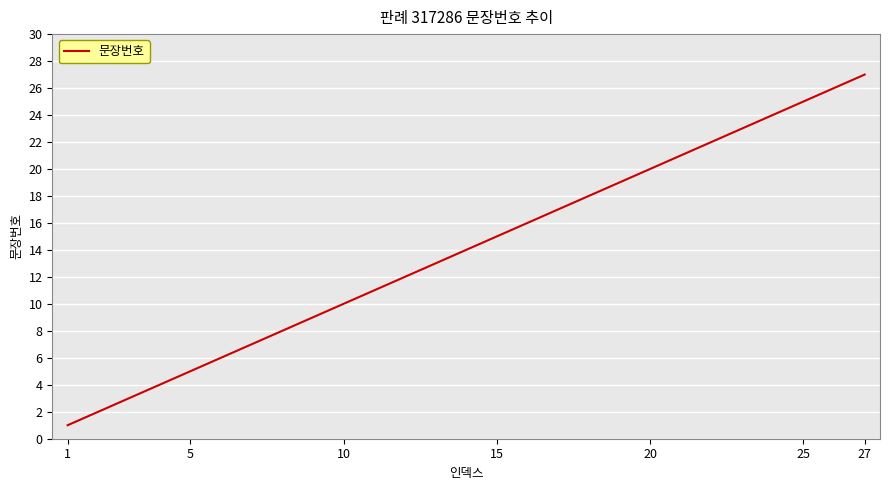

What is the greatest value displayed?

27